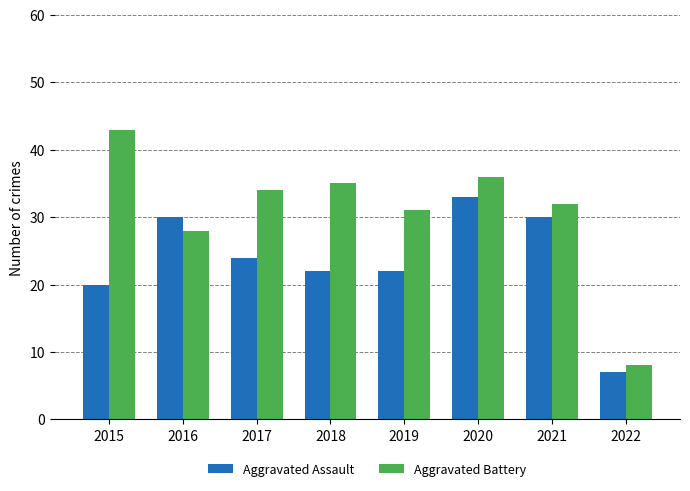

Which series has the largest range (max minus min)?

Aggravated Battery